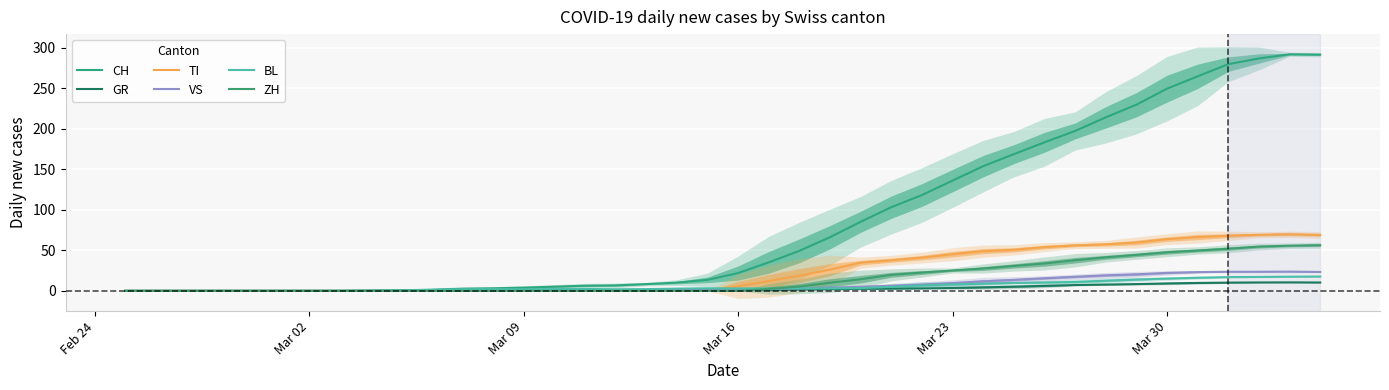

The GR series shows -7.0 at Mar 02. True or false?

False